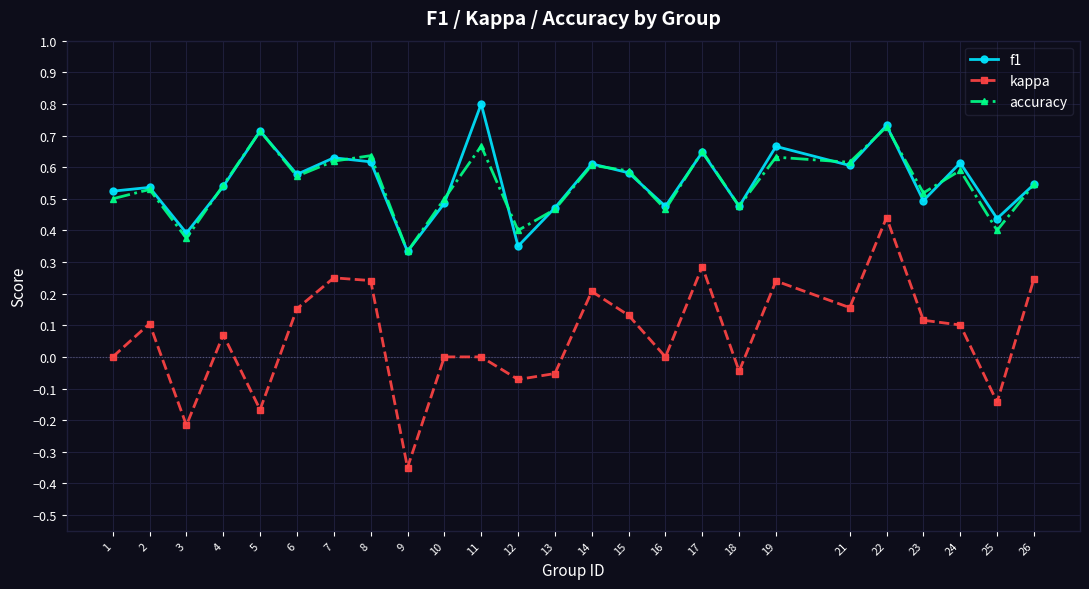

What is the value of the f1 point at the 11th from the left?

0.8